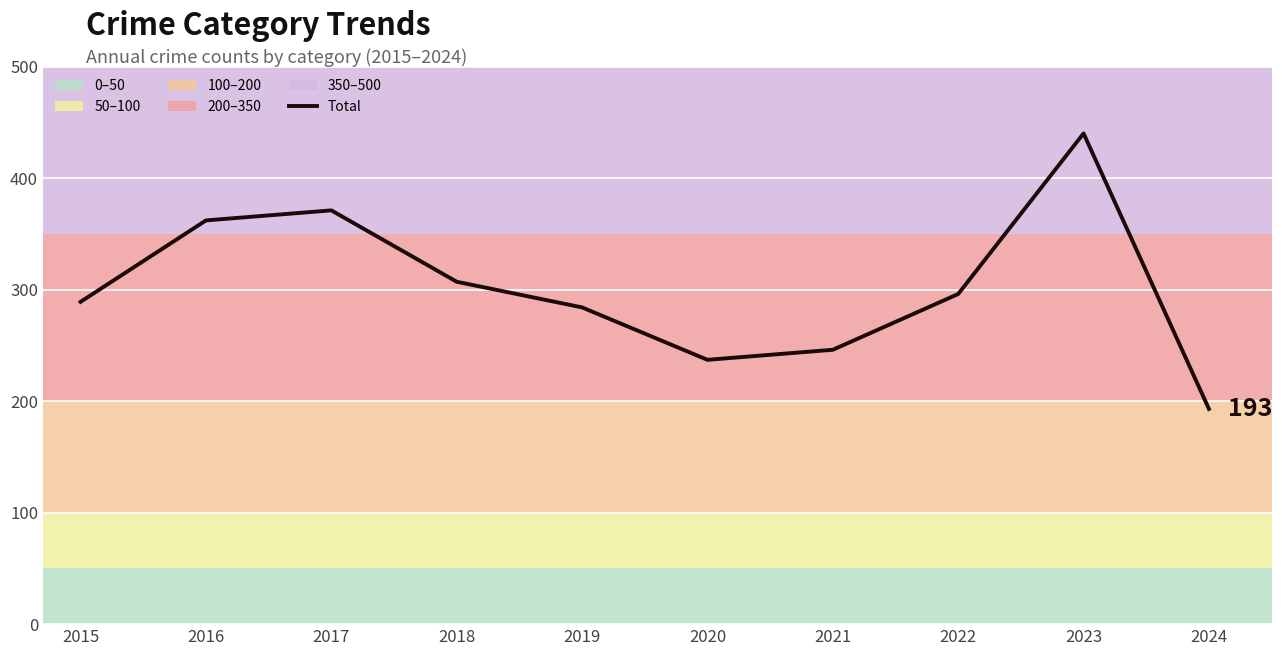

The chart shows a value of 444 at 2018. True or false?

False